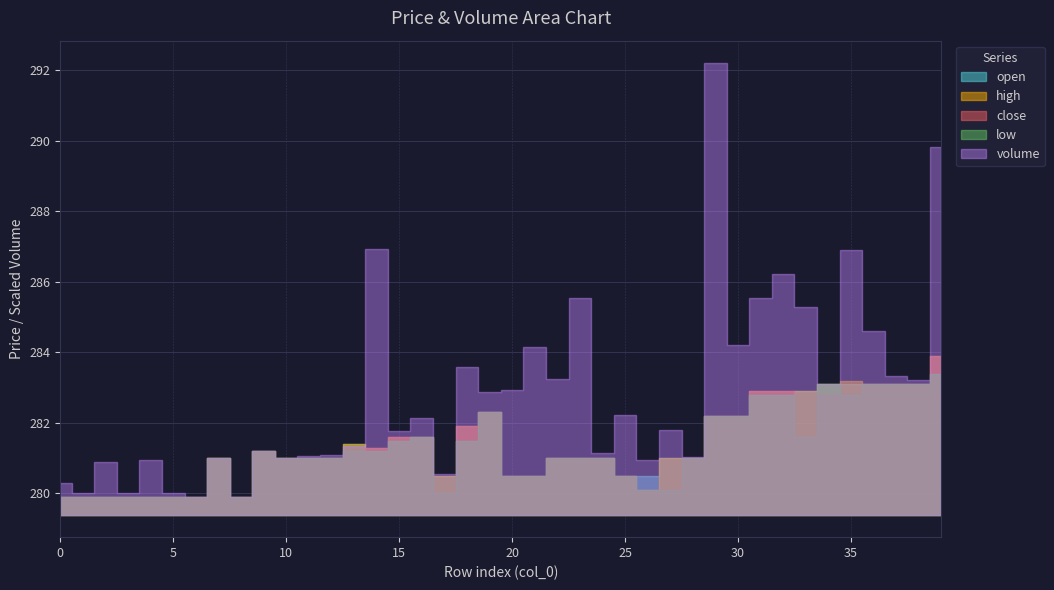

What is the sum of the close values at 1 and 14?

561.2